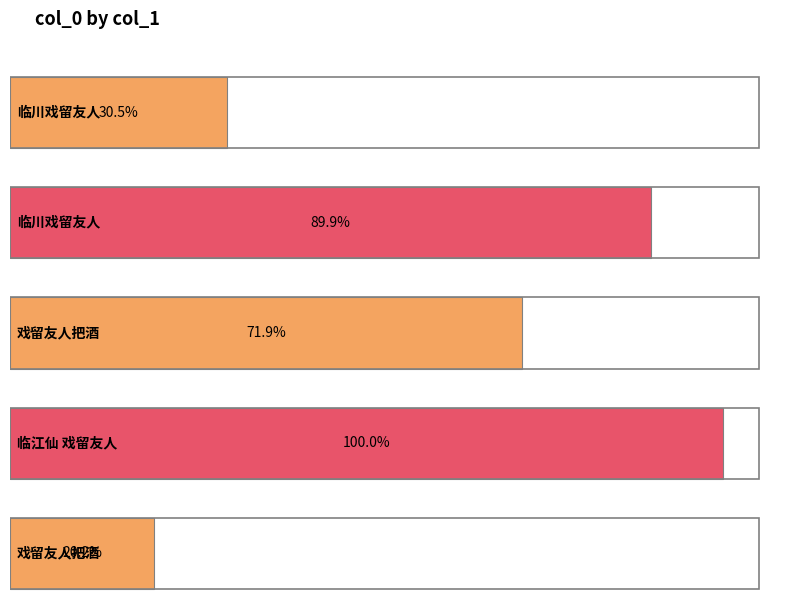

Are the bars grouped side by side (vs. stacked)?

No